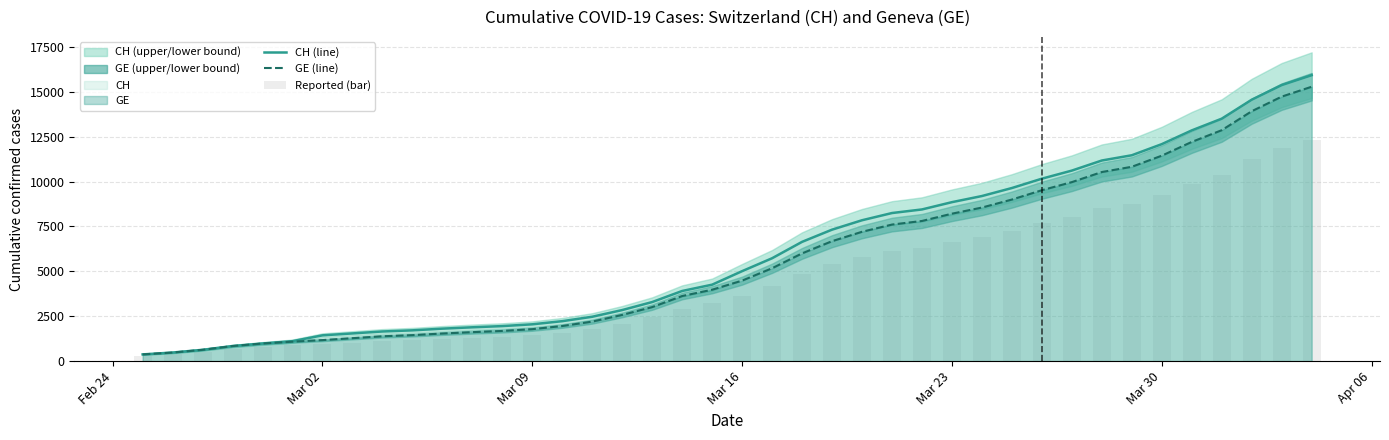

What is the minimum value for CH (line)?

375